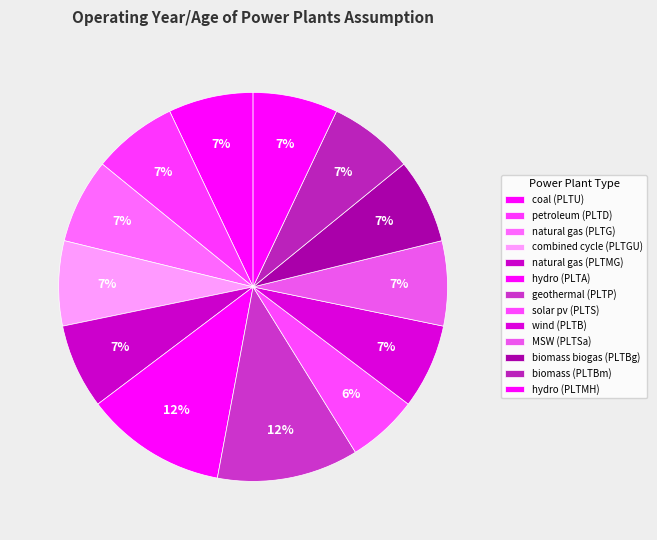

What portion of the pie excludes solar pv (PLTS)?

94.1%